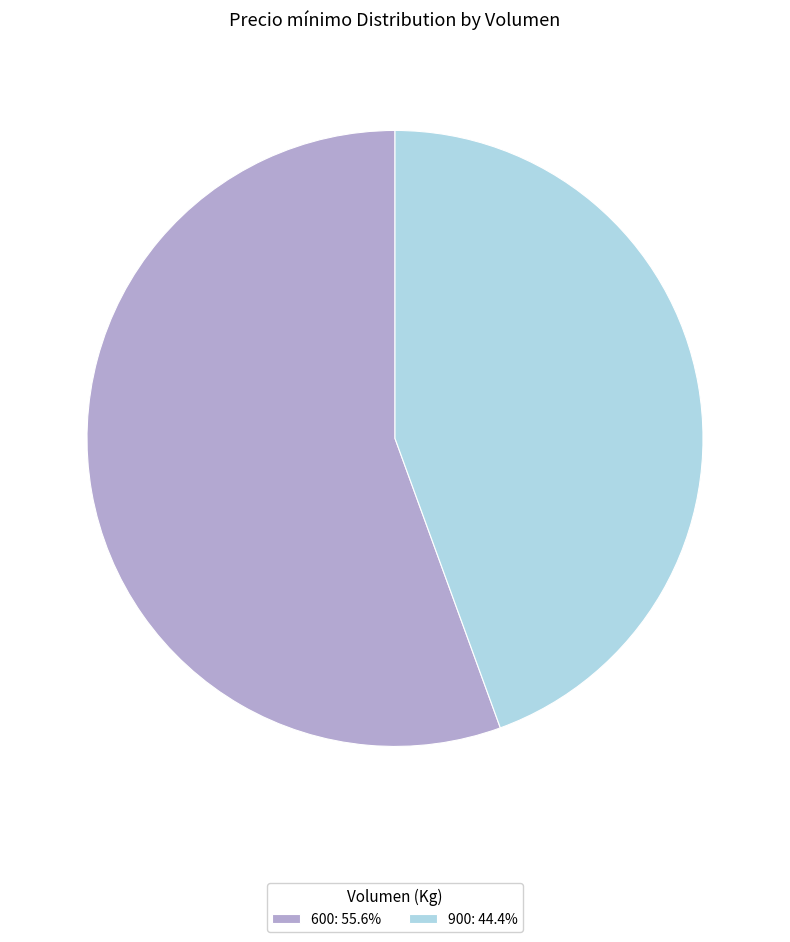

Combined, do 600: 55.6% and 900: 44.4% account for over 50%?

Yes